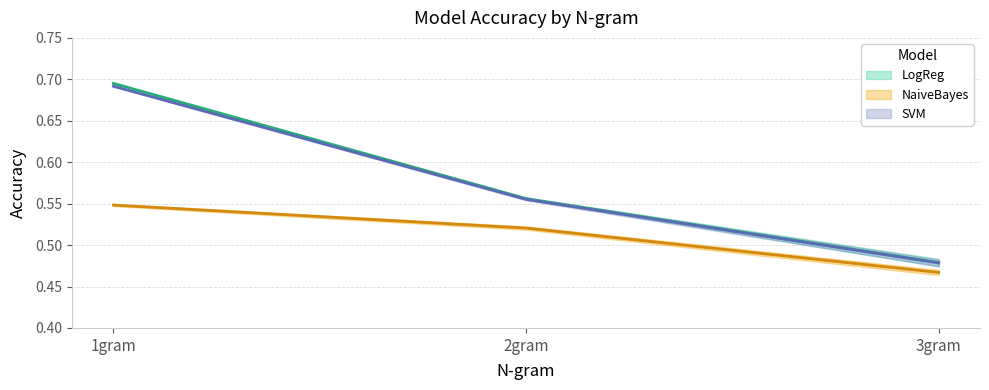

Does the chart display data point markers on the line(s)?

No